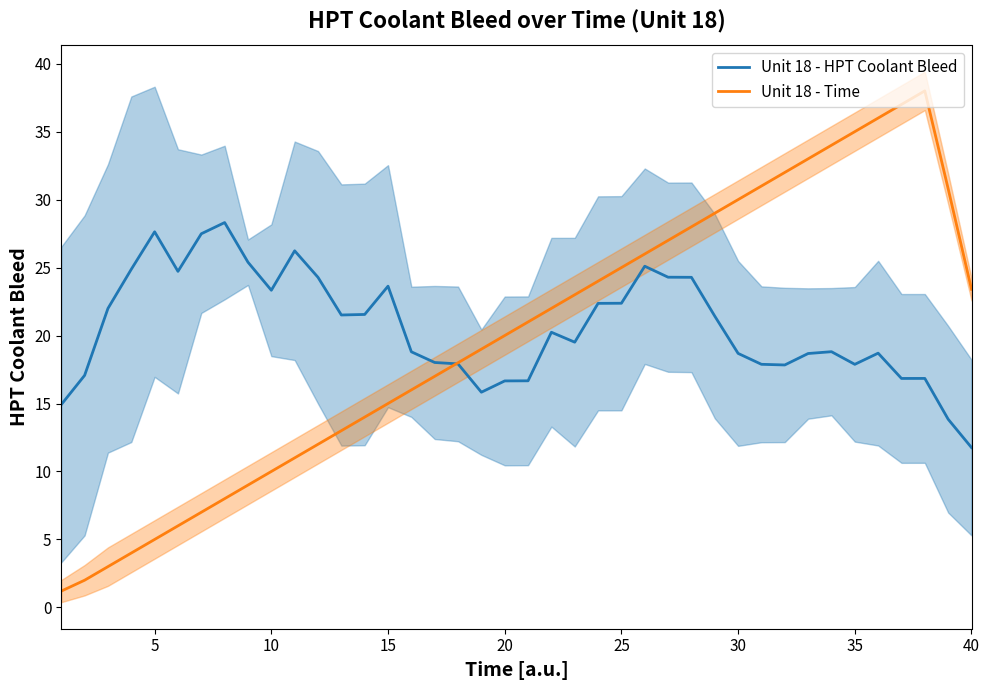

What is the minimum value for Unit 18 - Time?

1.2